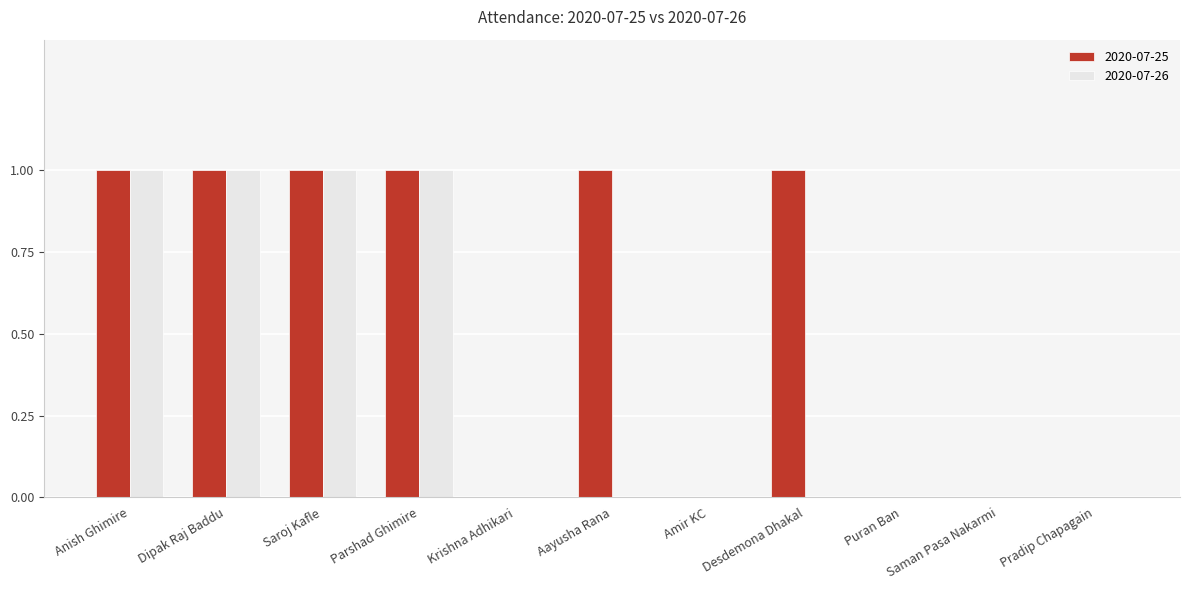

Is it true that 2020-07-25 equals 0 at Pradip Chapagain?

True